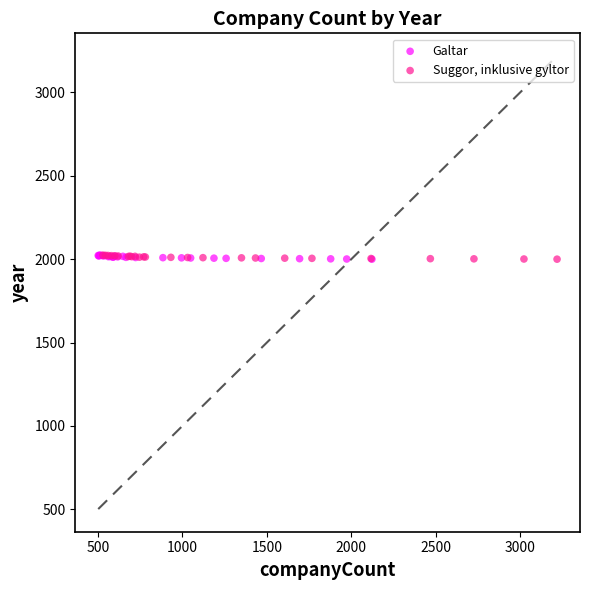

What are all the series names shown in the legend?

Galtar, Suggor, inklusive gyltor